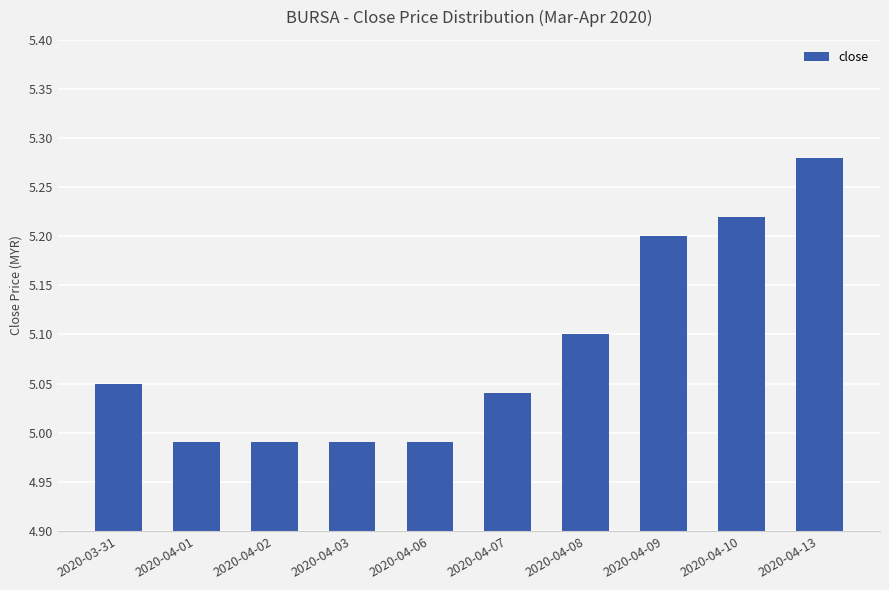

What is the difference between the second highest and second lowest values?

0.2